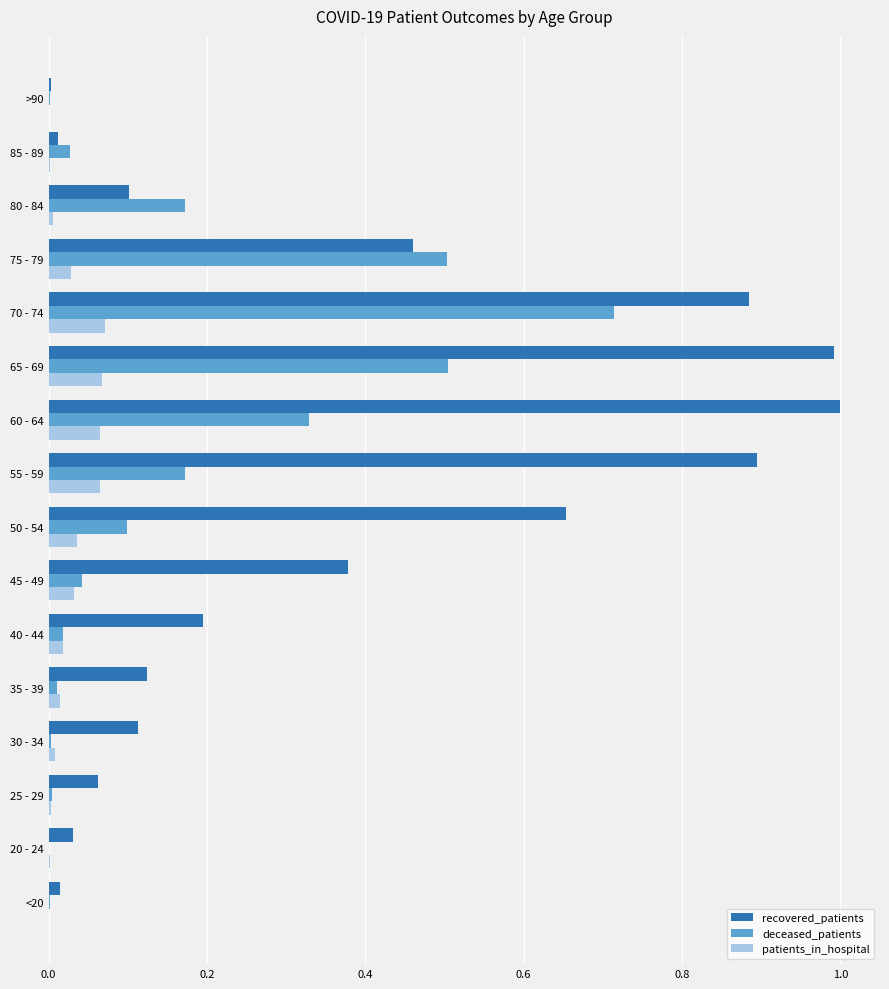

Is the value of recovered_patients at 25 - 29 greater than the value of patients_in_hospital at 35 - 39?

Yes